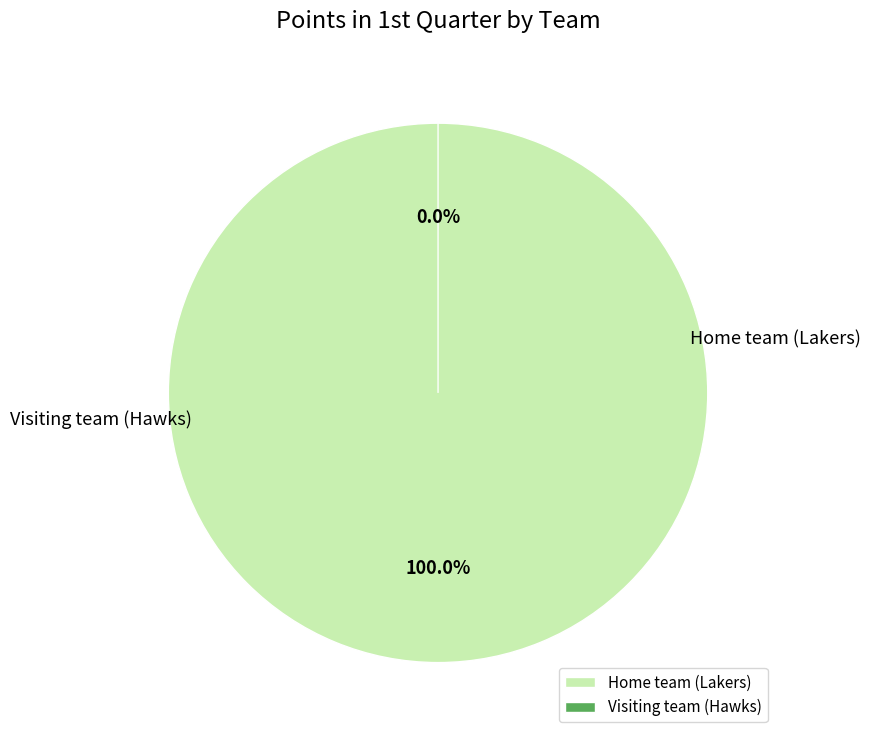

What is the change in value from Home team (Lakers) to Visiting team (Hawks)?

-21